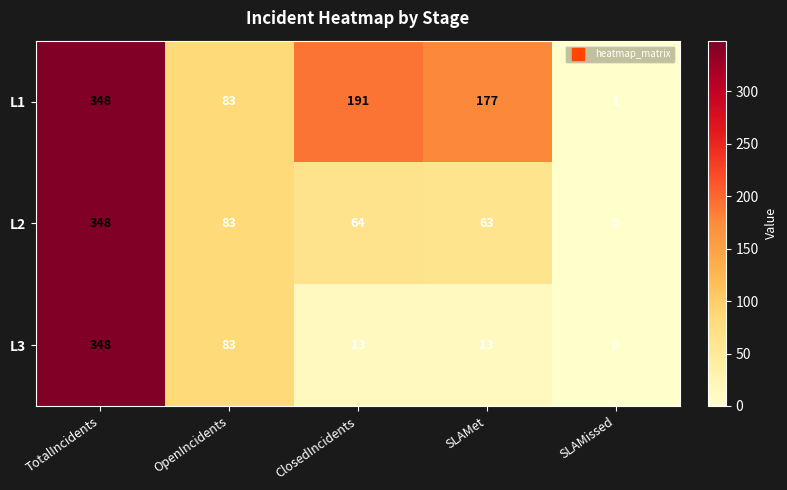

Reading left to right, list all the values displayed in this chart.

L1: TotalIncidents=348	OpenIncidents=83	ClosedIncidents=191	SLAMet=177	SLAMissed=1
L2: TotalIncidents=348	OpenIncidents=83	ClosedIncidents=64	SLAMet=63	SLAMissed=0
L3: TotalIncidents=348	OpenIncidents=83	ClosedIncidents=13	SLAMet=13	SLAMissed=0